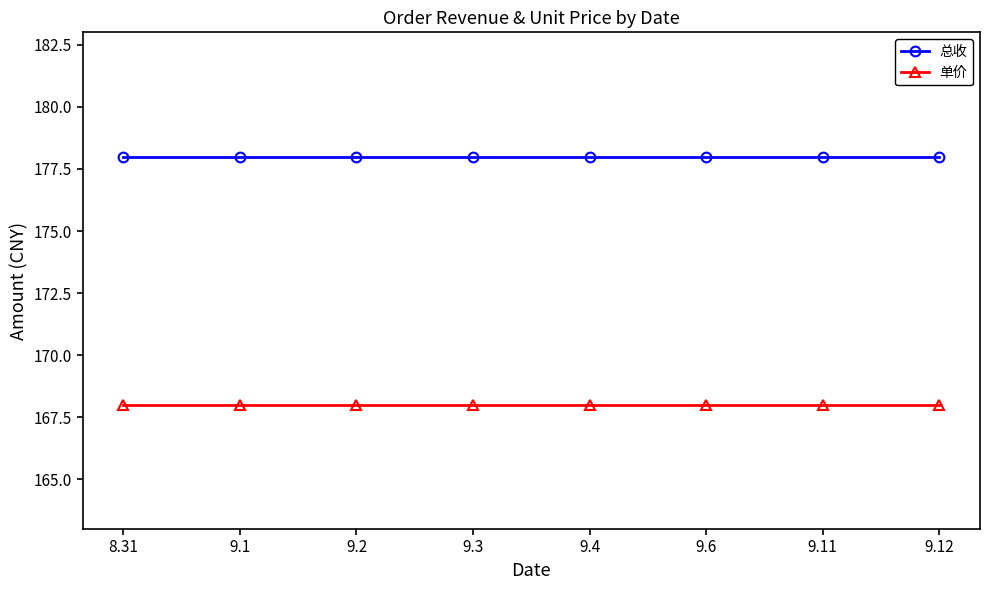

What is the difference between the highest and lowest values at 9.6?

10